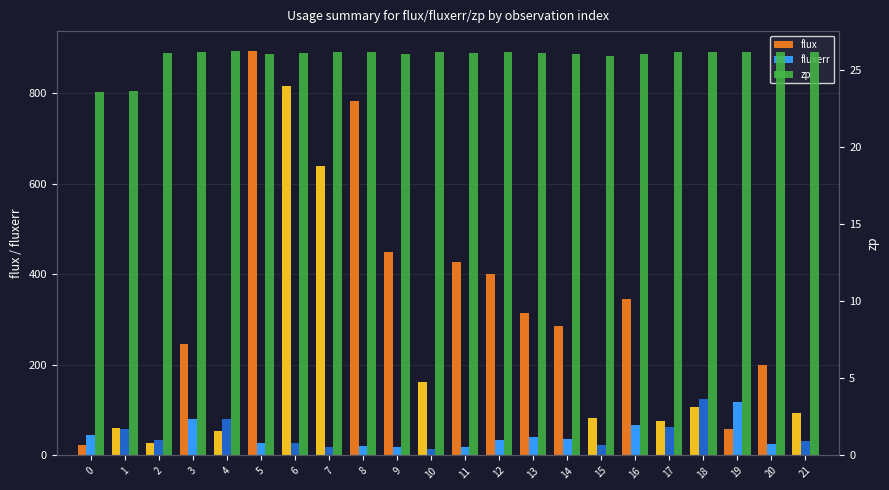

What is the difference between the highest and lowest values at 8?

761.6